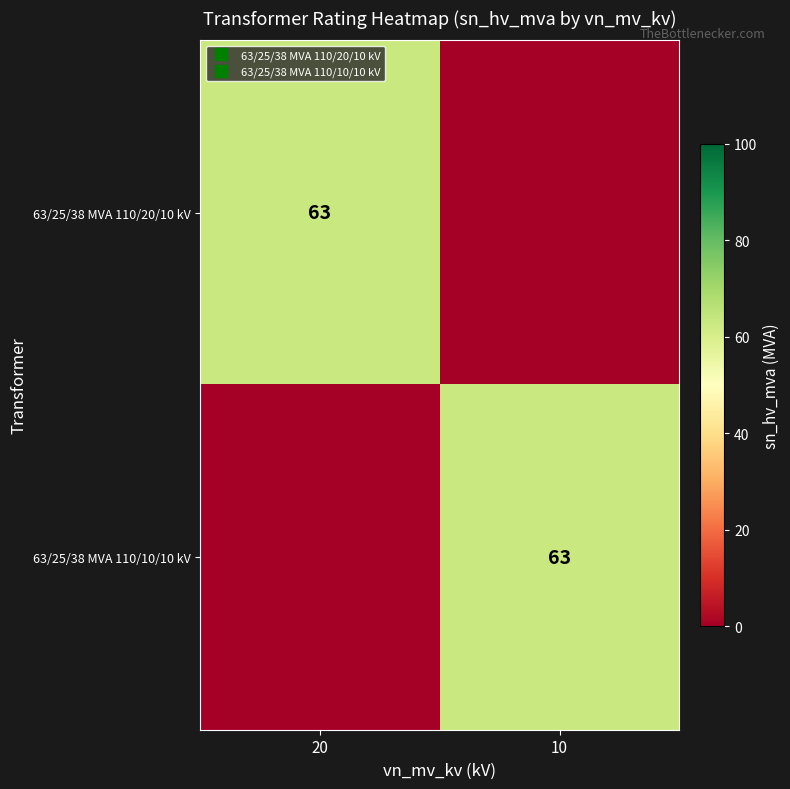

The 63/25/38 MVA 110/20/10 kV series shows -44 at 10. True or false?

False